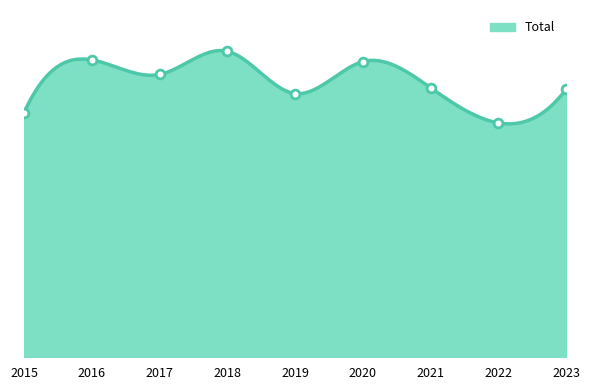

Approximately how many times larger is the value at 2015 compared to 2023?

0.9